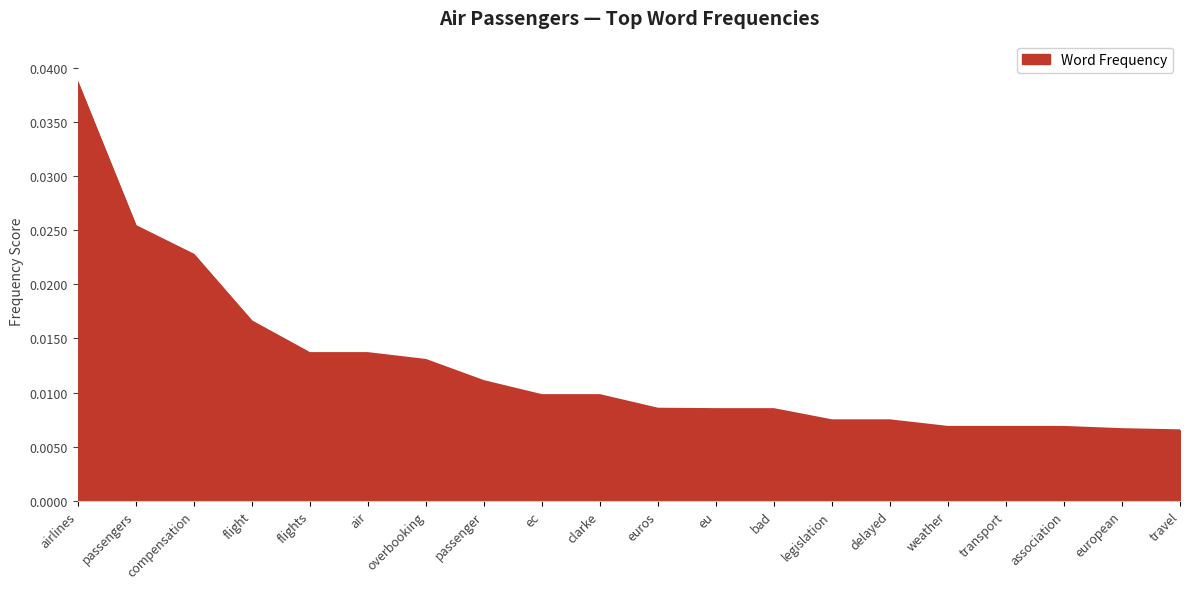

How many categories are shown in the chart?

20